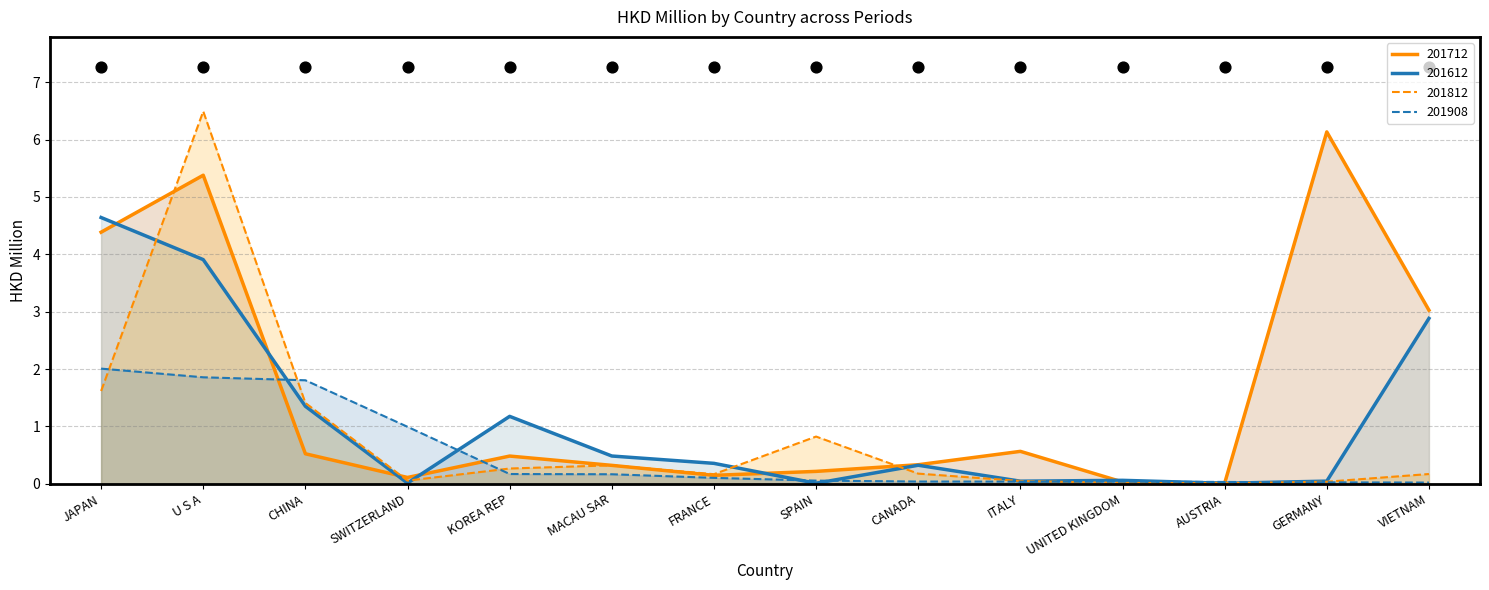

Which series has the largest total across all categories?

201712